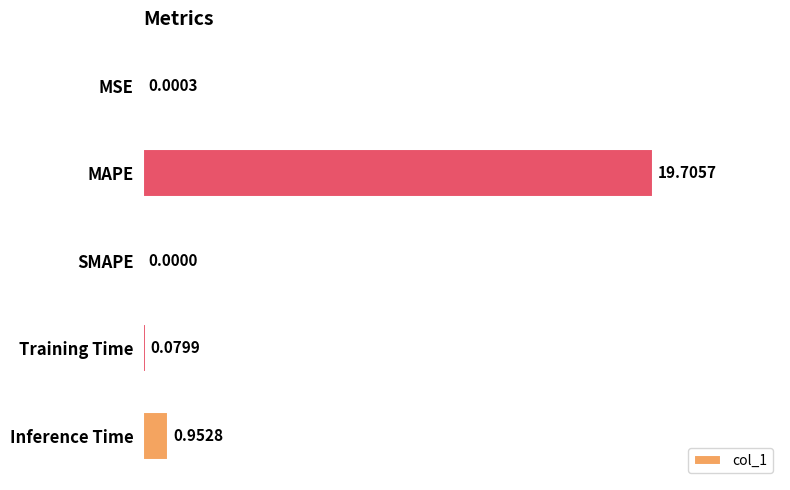

Between MAPE and Training Time, which is larger?

MAPE